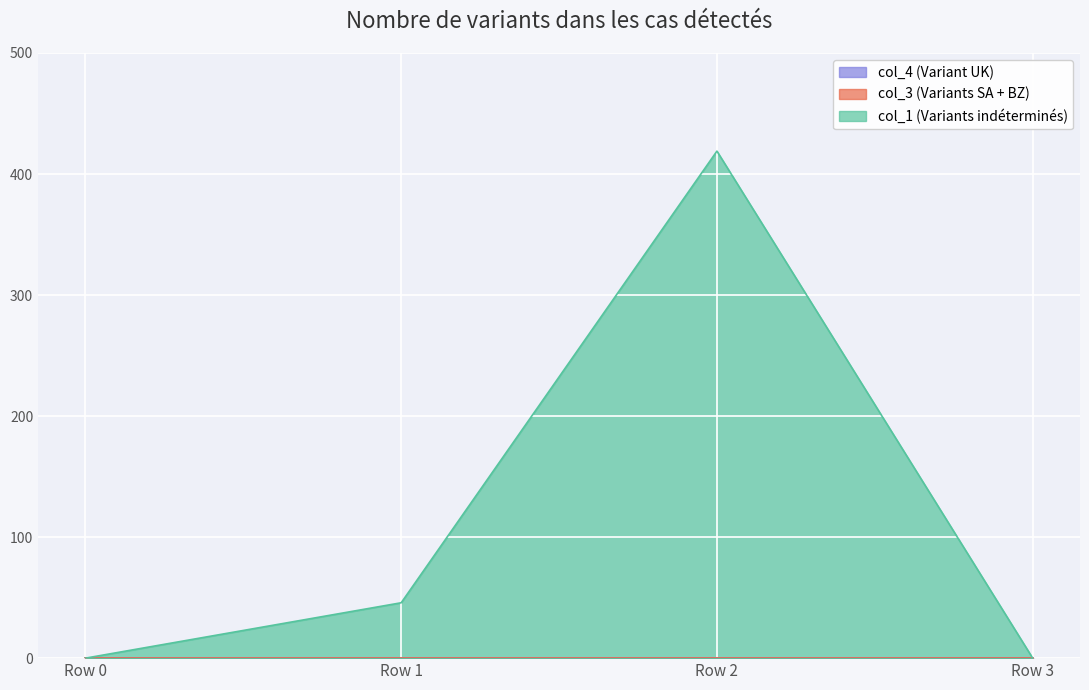

Which series changed the most between Row 0 and Row 2?

col_1